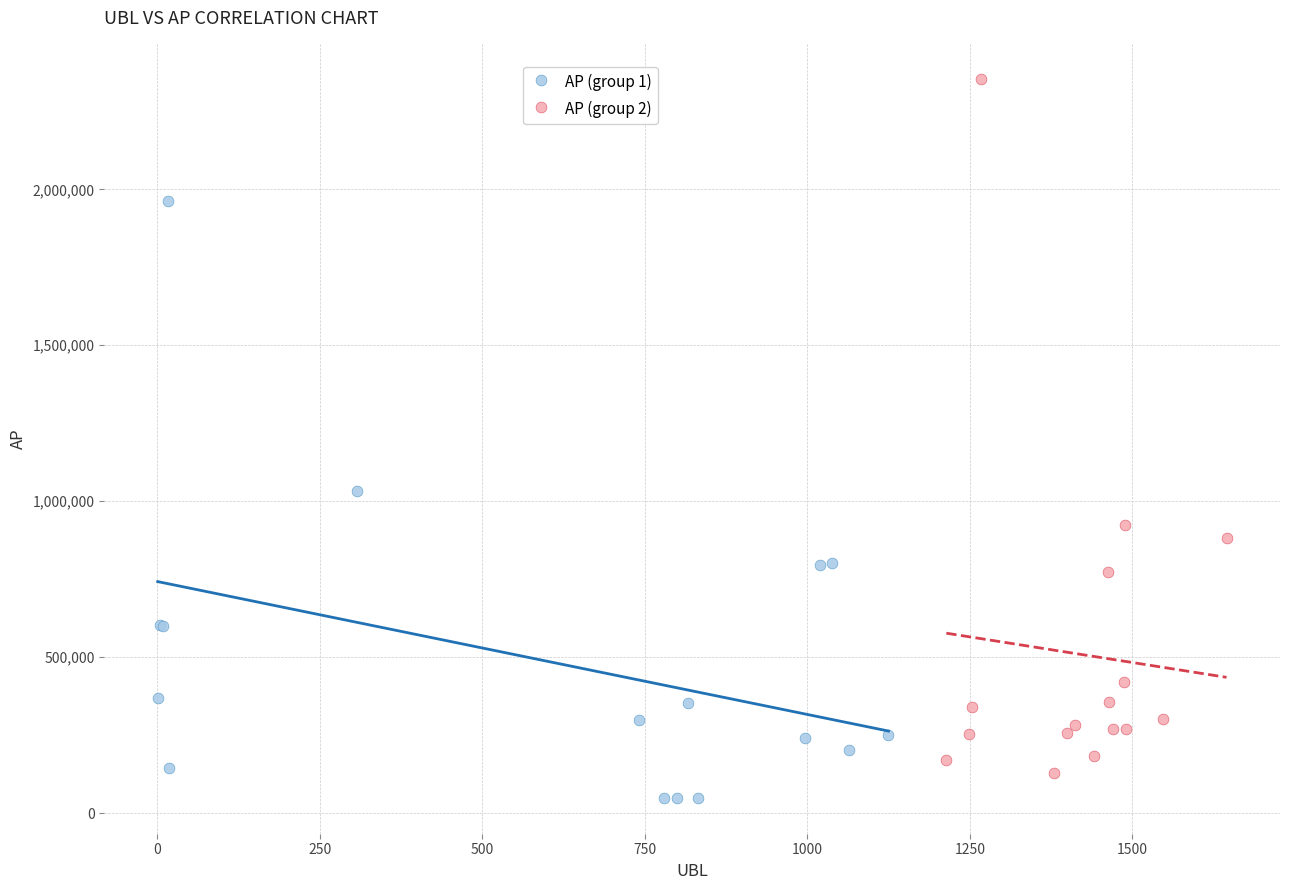

What are all the series names shown in the legend?

AP (group 1), AP (group 2)